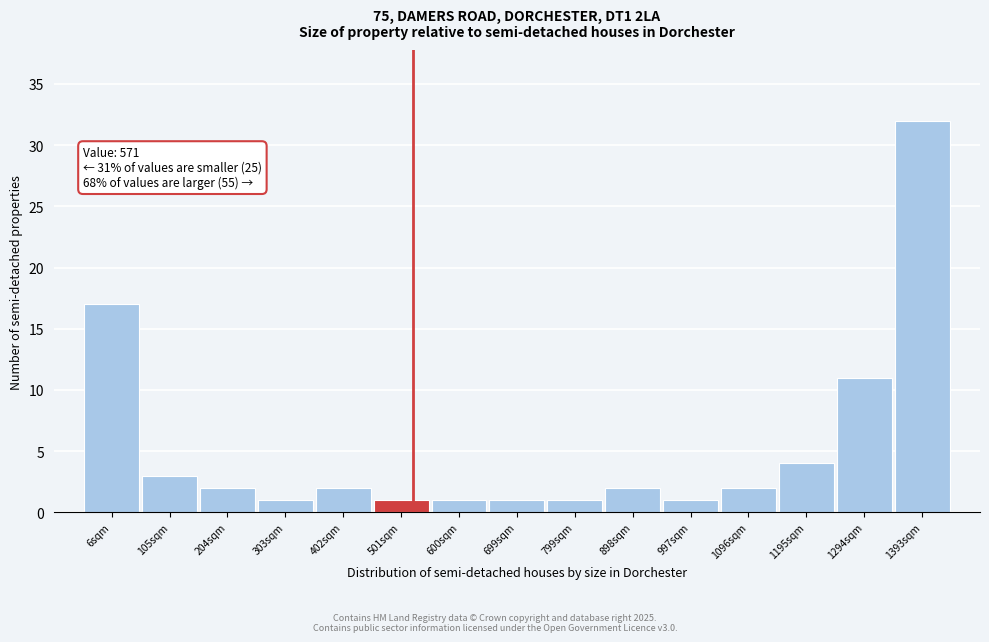

Reading left to right, what are all the values shown in this chart?

6sqm=17	105sqm=3	204sqm=2	303sqm=1	402sqm=2	501sqm=1	600sqm=1	699sqm=1	799sqm=1	898sqm=2	997sqm=1	1096sqm=2	1195sqm=4	1294sqm=11	1393sqm=32